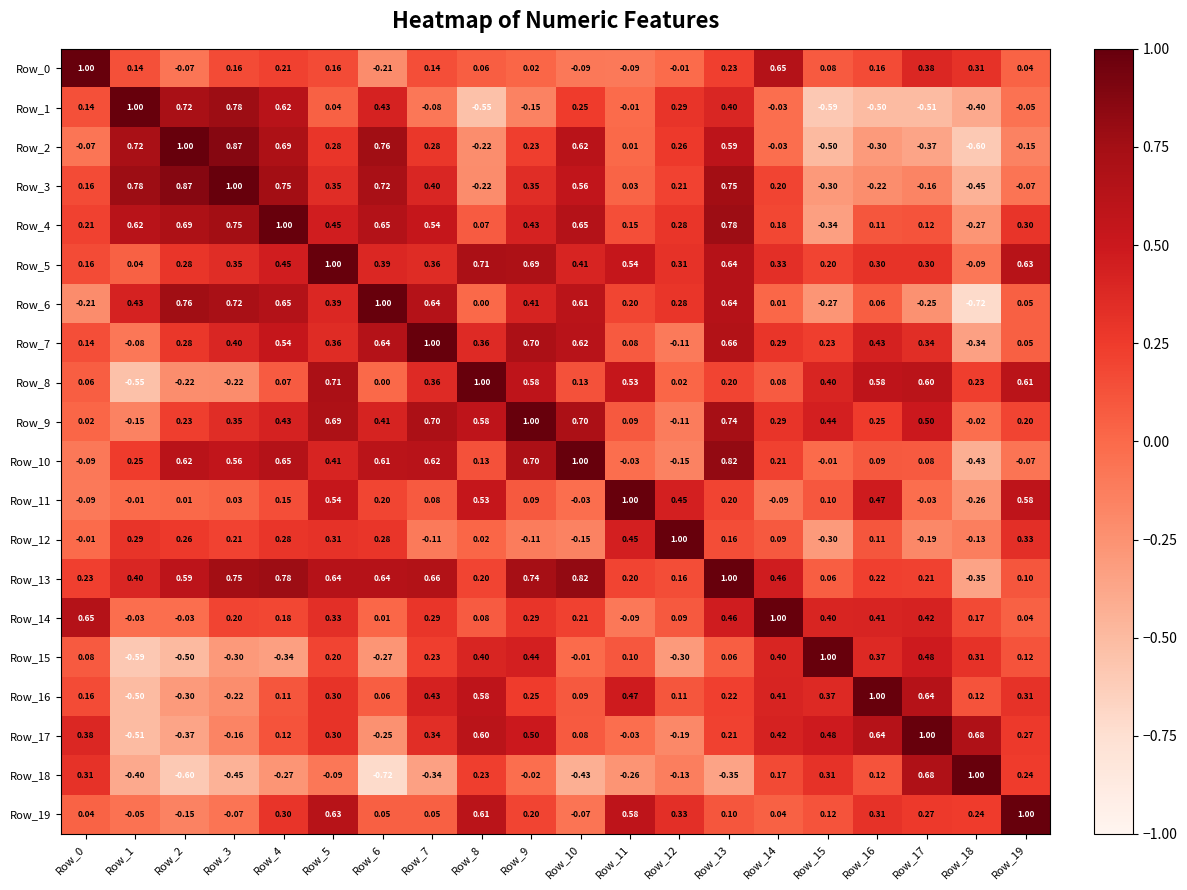

Rank the series by their maximum value, from lowest to highest.

Row_7, Row_11, Row_13, Row_16, Row_1, Row_0, Row_2, Row_3, Row_4, Row_5, Row_6, Row_8, Row_9, Row_10, Row_12, Row_14, Row_15, Row_17, Row_18, Row_19